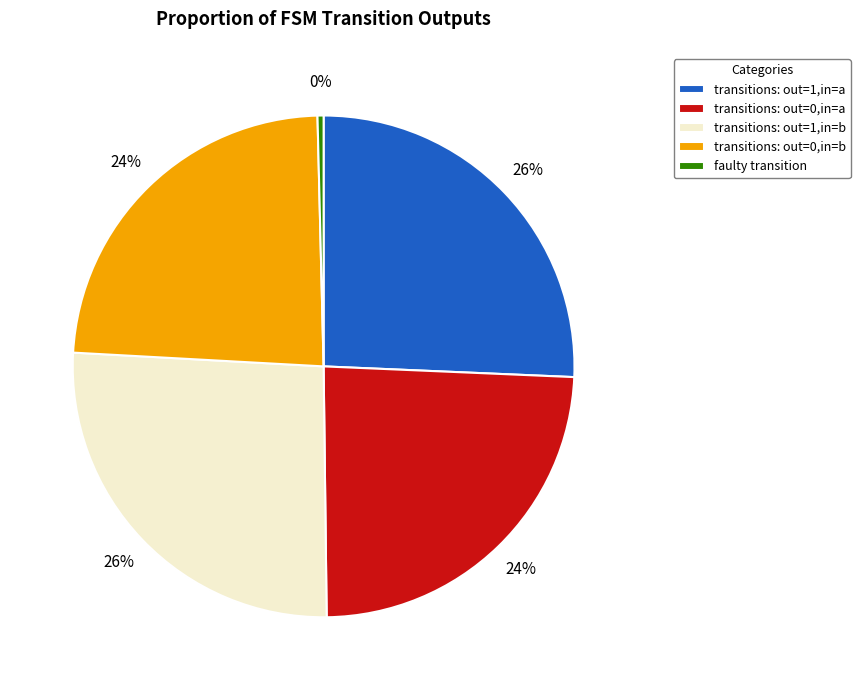

How many segments does this pie chart have?

5